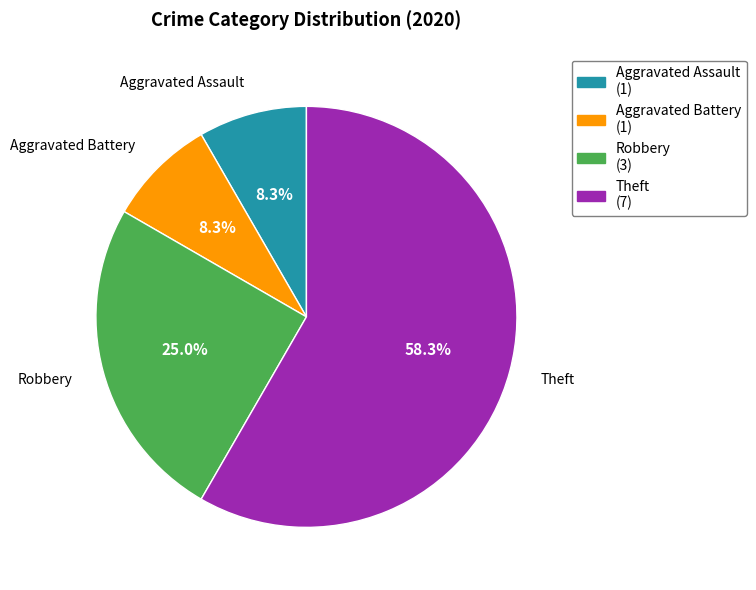

What is the largest slice in the pie chart?

Theft